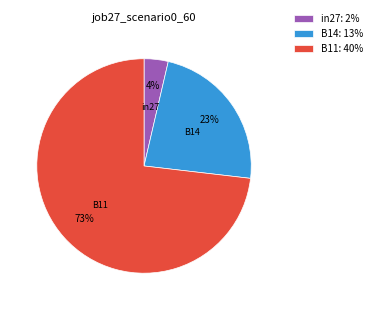

How many slices are in this pie chart?

3